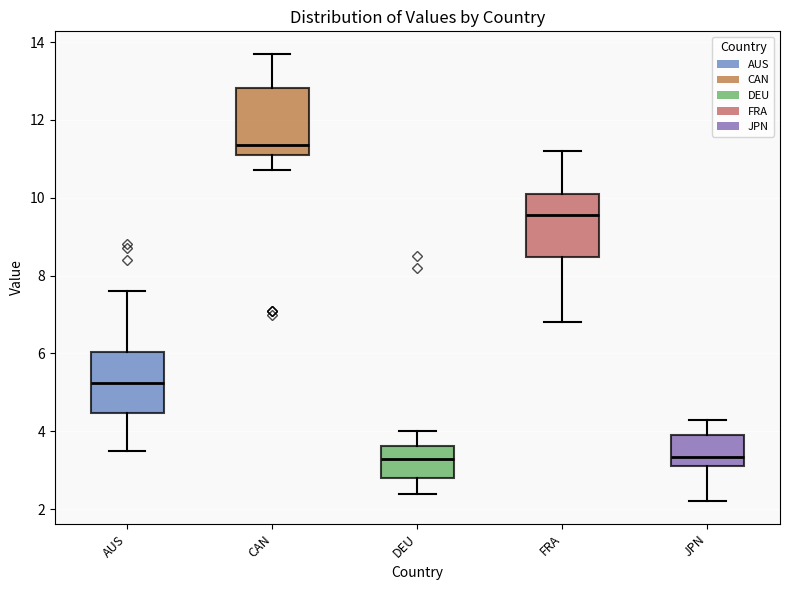

Reading left to right, transcribe this box plot: for each box, give where its median line is, the range the box spans, and where its two whiskers end, as read against the y-axis. The values are not printed on the chart, so give them approximately, as read against the axis.

AUS: median 5.2, box 4.4 to 6.0, whiskers 3.6 to 7.6
CAN: median 11.4, box 11.2 to 12.8, whiskers 10.8 to 13.8
DEU: median 3.4, box 2.8 to 3.6, whiskers 2.4 to 4.0
FRA: median 9.6, box 8.4 to 10.2, whiskers 6.8 to 11.2
JPN: median 3.4, box 3.2 to 4.0, whiskers 2.2 to 4.4